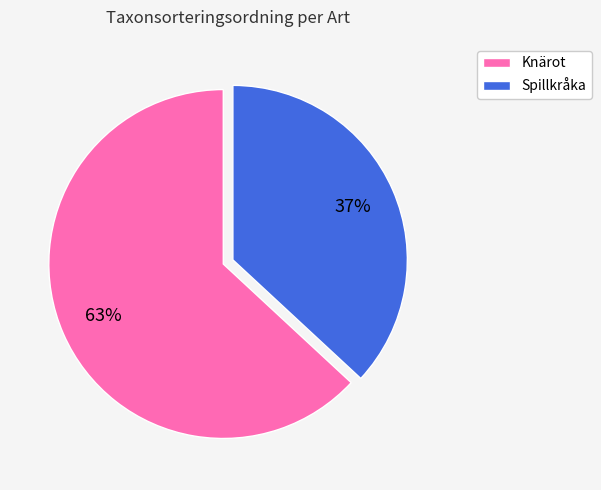

Which category has the smallest portion of the pie?

Spillkråka